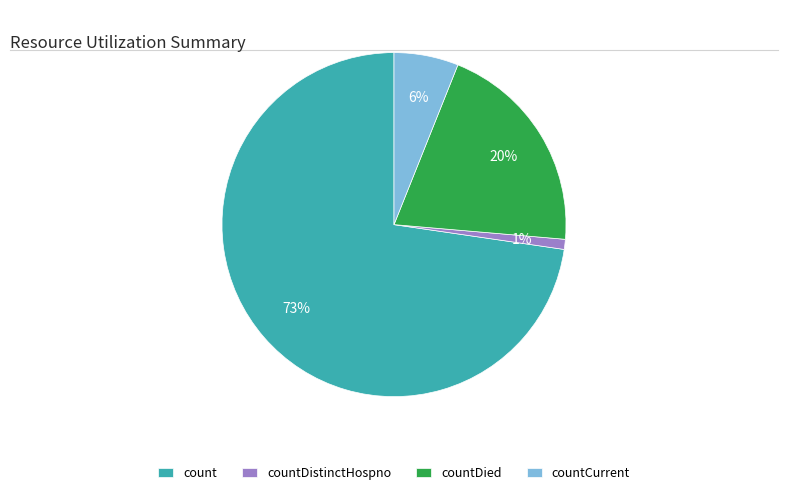

What is the ratio of the value at countDied to the value at count?

0.3